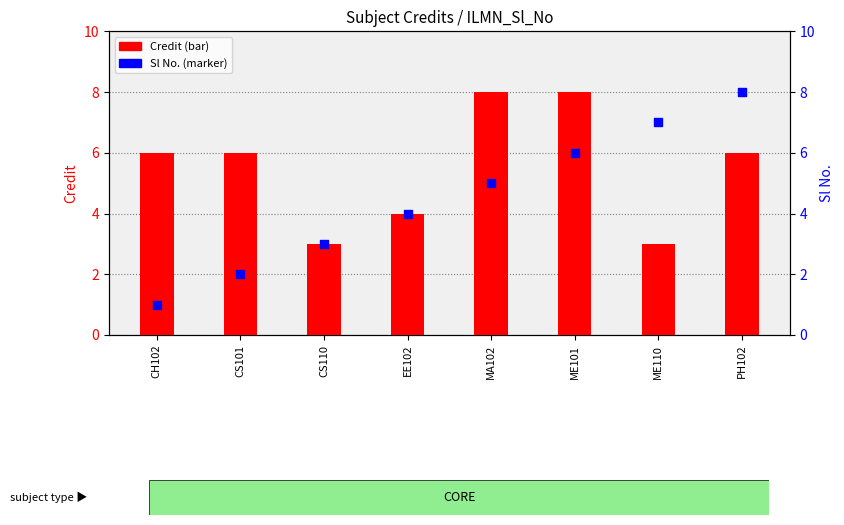

Is the value of Credit at ME110 greater than the value of Sl No. at MA102?

No